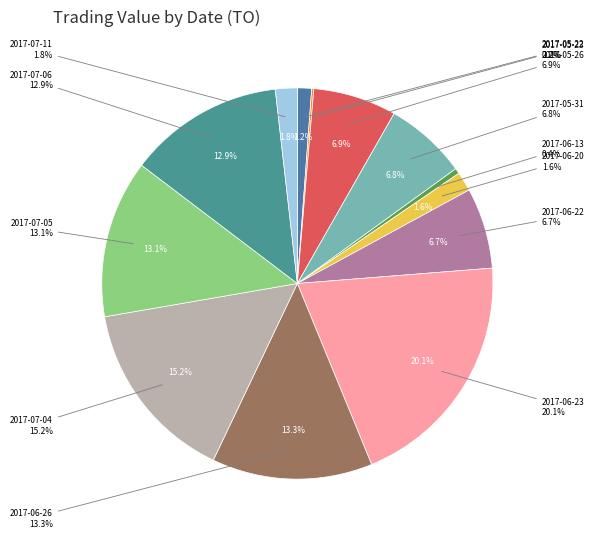

Which category has the smallest portion of the pie?

2017-05-23